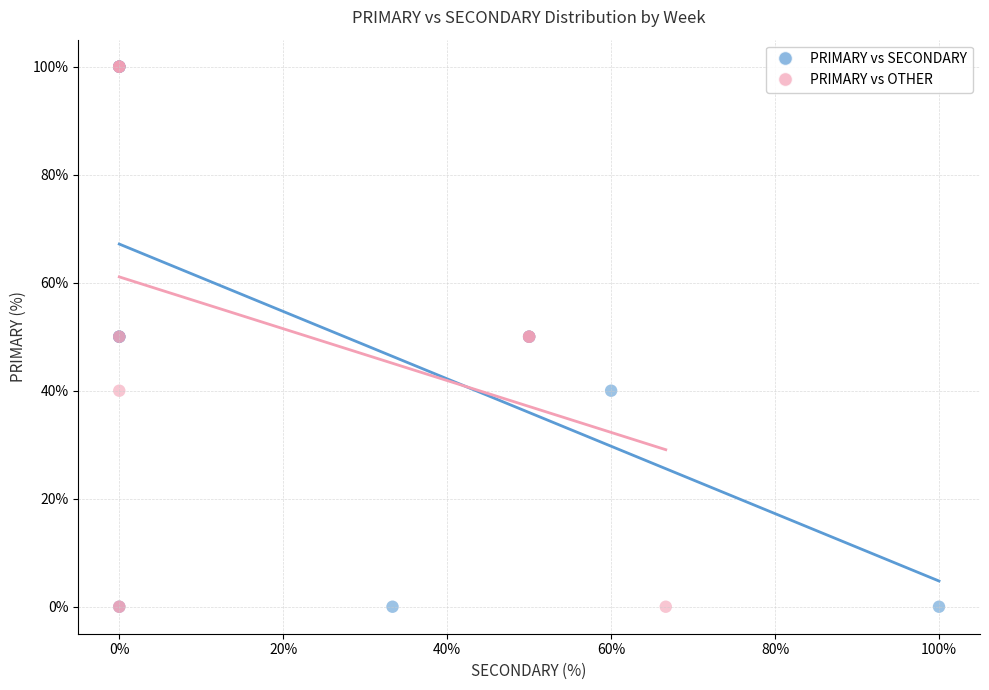

What are all the series names shown in the legend?

PRIMARY vs SECONDARY, PRIMARY vs OTHER